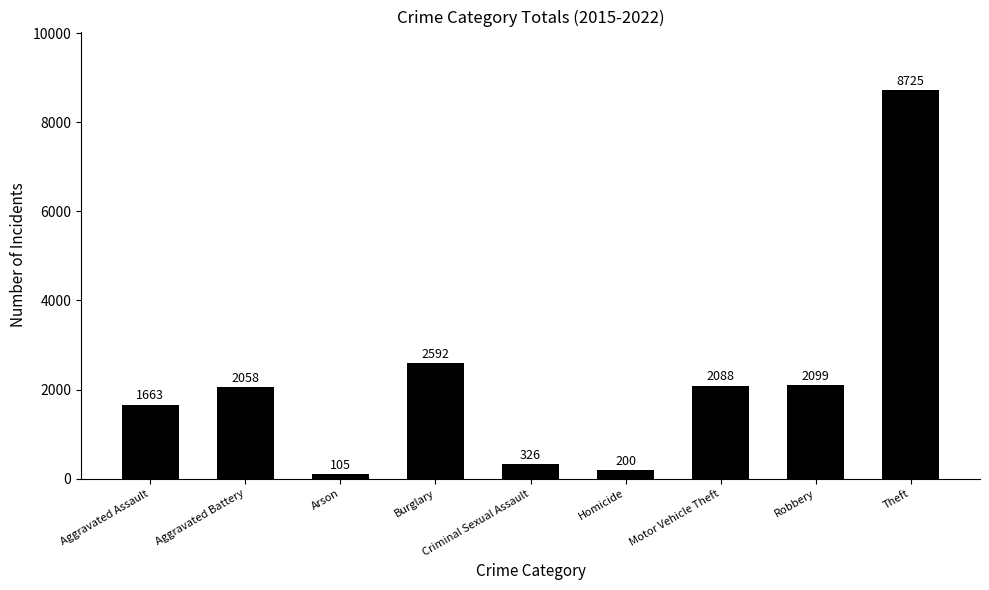

What is the difference between the second highest and second lowest values?

2392